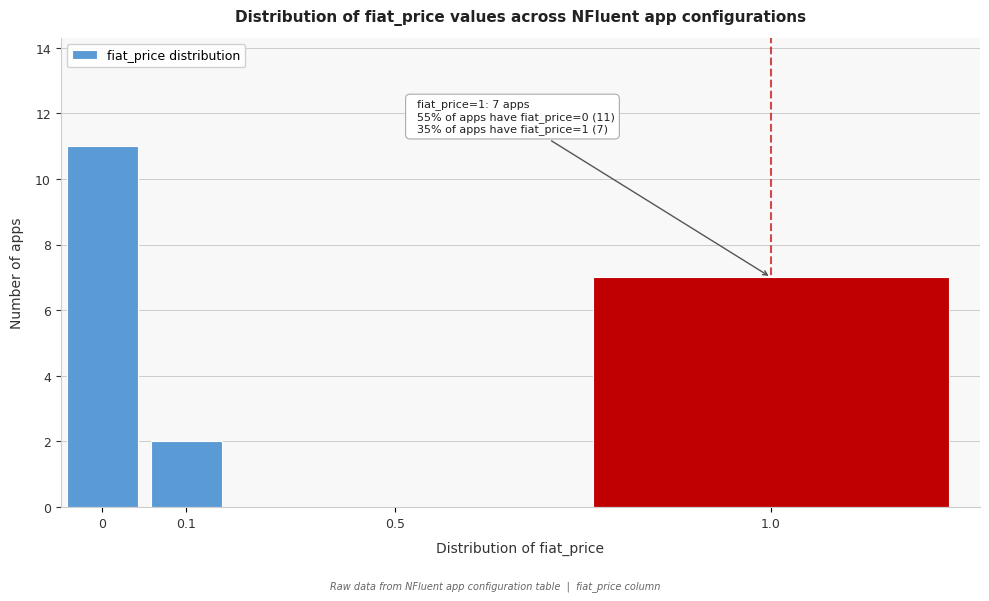

Reading left to right, transcribe all the data shown in this chart.

0=11	0.1=2	0.5=0	1.0=7